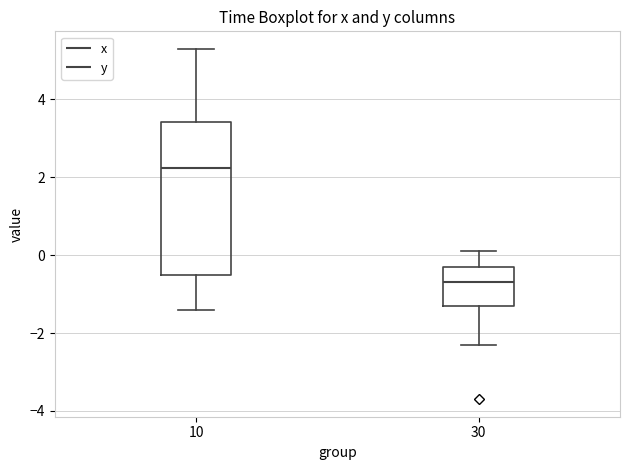

Where is the upper edge of the box at x = 30 on the y-axis? The values are not printed on the chart, so give them approximately, as read against the axis.

-0.2